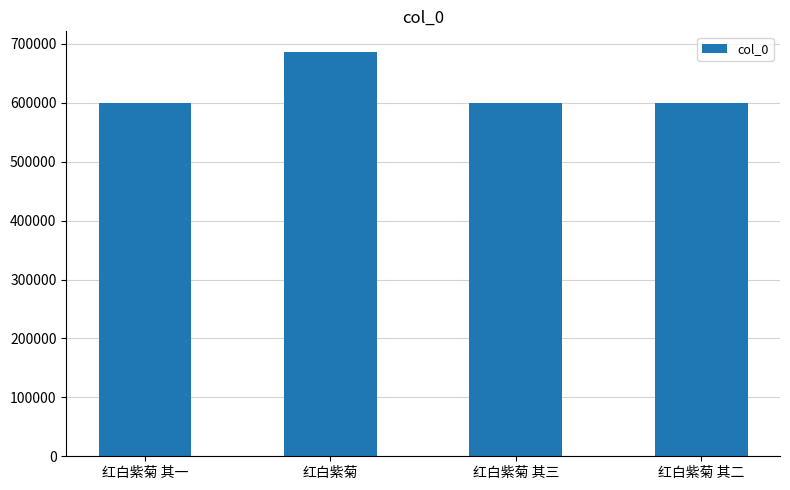

What is the average value?

621697